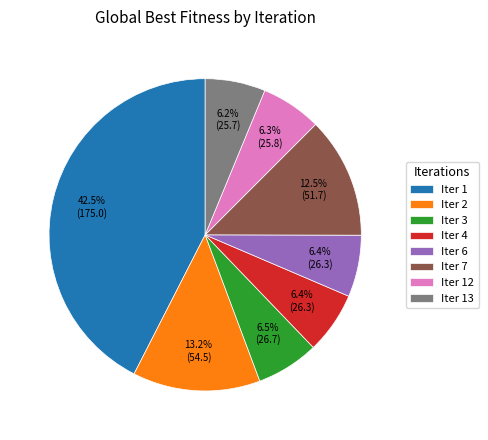

Does Iter 1 account for over 50% of the chart?

No